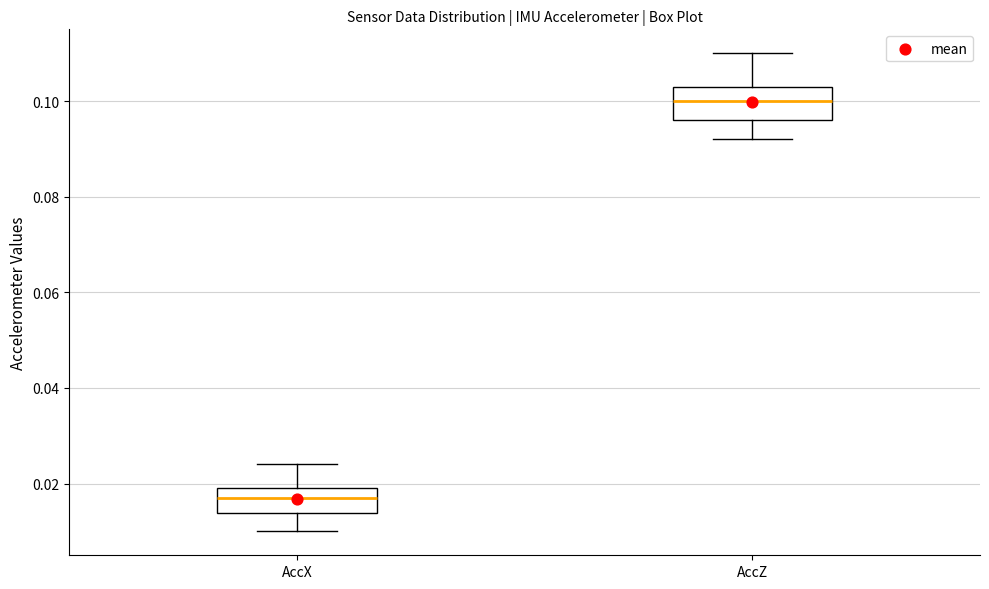

Where does the lower whisker of the box for AccZ end on the y-axis? The values are not printed on the chart, so give them approximately, as read against the axis.

0.092